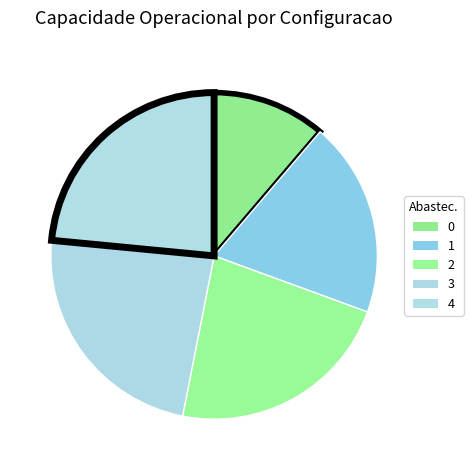

What percentage is the 0 slice, to the nearest percent?

11%